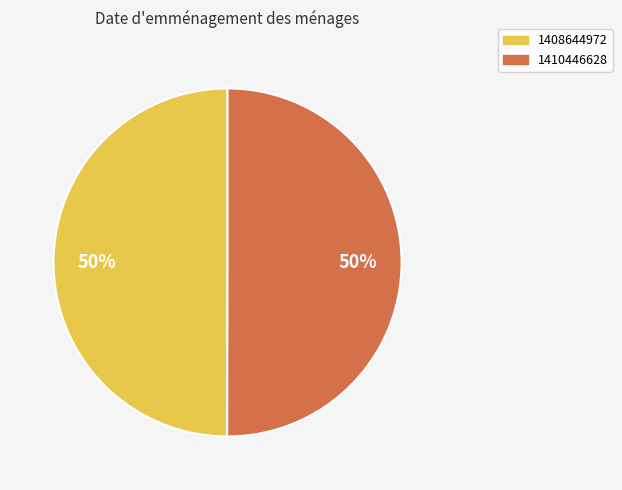

Combined, do 1410446628 and 1408644972 account for over 50%?

Yes